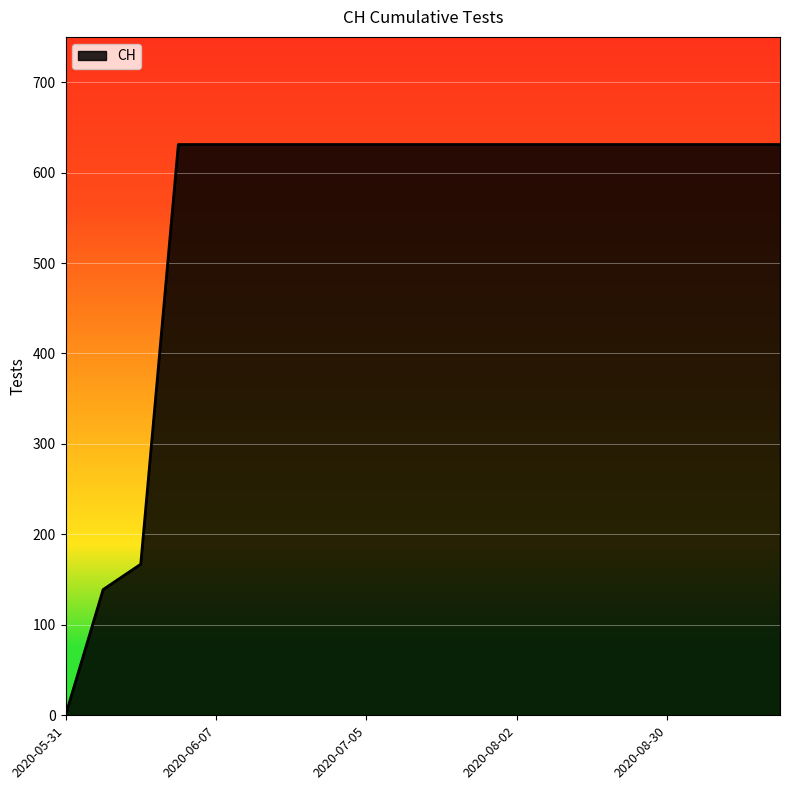

What is the greatest value displayed?

631